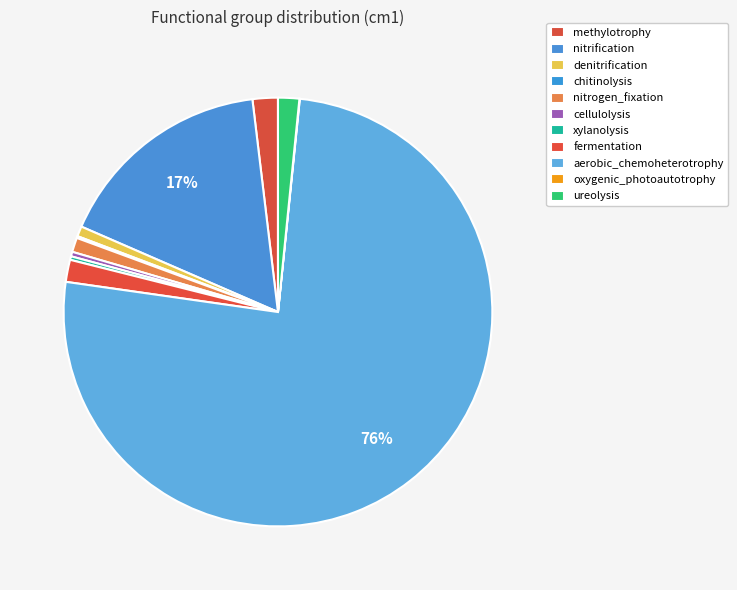

What percentage is the fermentation slice, to the nearest percent?

2%